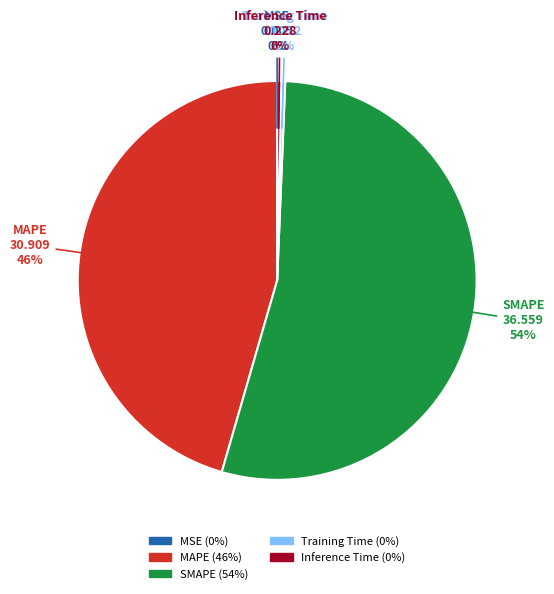

What percentage is the MAPE slice, to the nearest percent?

46%